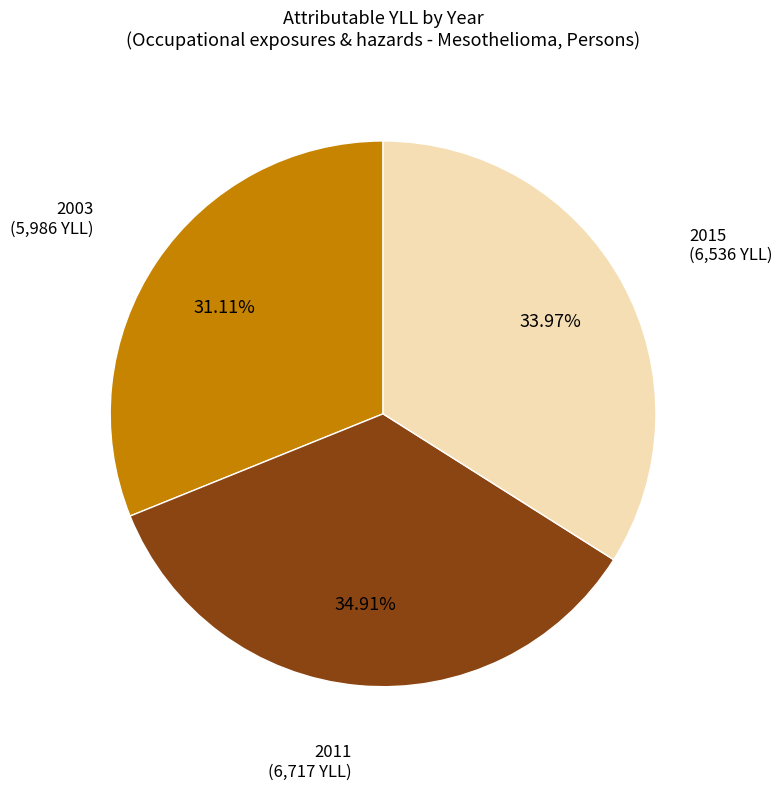

What is the ratio of the value at 2015 to the value at 2011?

1.0